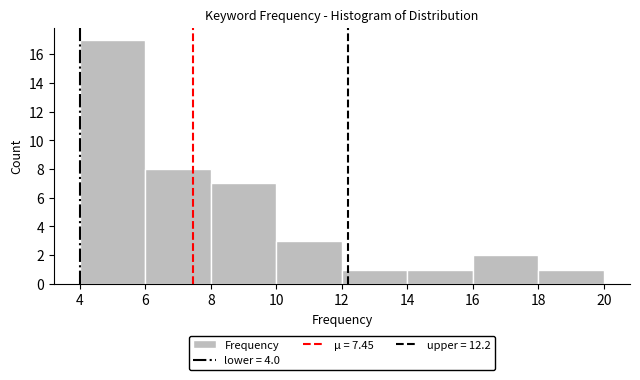

Reading left to right, list every bar in this chart as the range it spans on the x-axis followed by its height. The values are not printed on the chart, so give them approximately, as read against the axis.

4 to 6: 17
6 to 8: 8
8 to 10: 7
10 to 12: 3
12 to 14: 1
14 to 16: 1
16 to 18: 2
18 to 20: 1